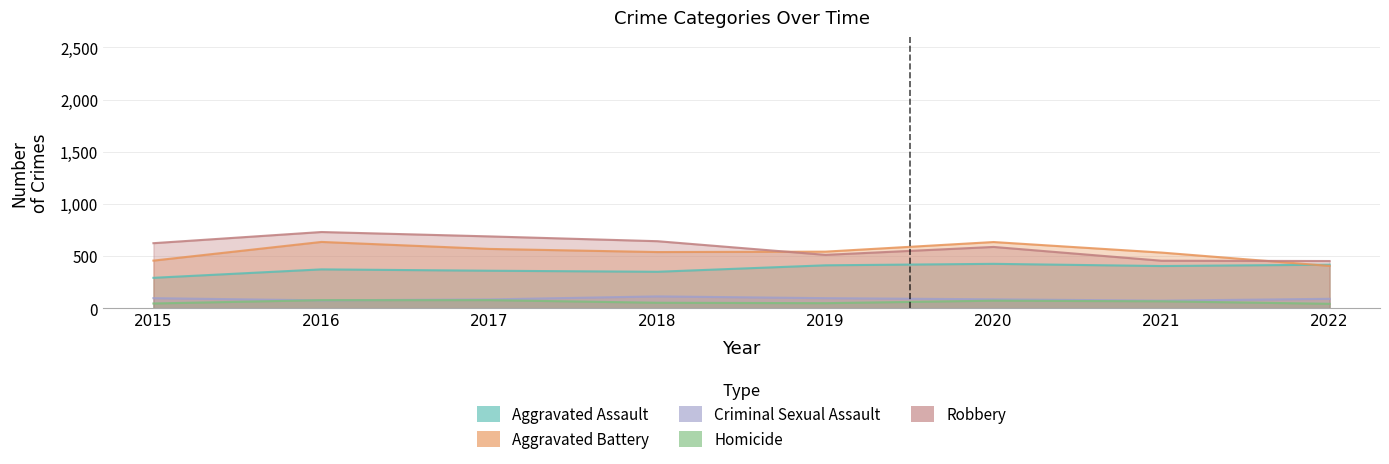

Reading left to right, transcribe all the data shown in this chart.

Aggravated Assault: 2015=291	2016=372	2017=359	2018=349	2019=411	2020=425	2021=404	2022=417
Aggravated Battery: 2015=456	2016=635	2017=568	2018=538	2019=542	2020=634	2021=533	2022=405
Criminal Sexual Assault: 2015=96	2016=75	2017=84	2018=113	2019=96	2020=85	2021=72	2022=90
Homicide: 2015=45	2016=77	2017=77	2018=52	2019=48	2020=72	2021=66	2022=42
Robbery: 2015=623	2016=730	2017=688	2018=642	2019=511	2020=587	2021=455	2022=452